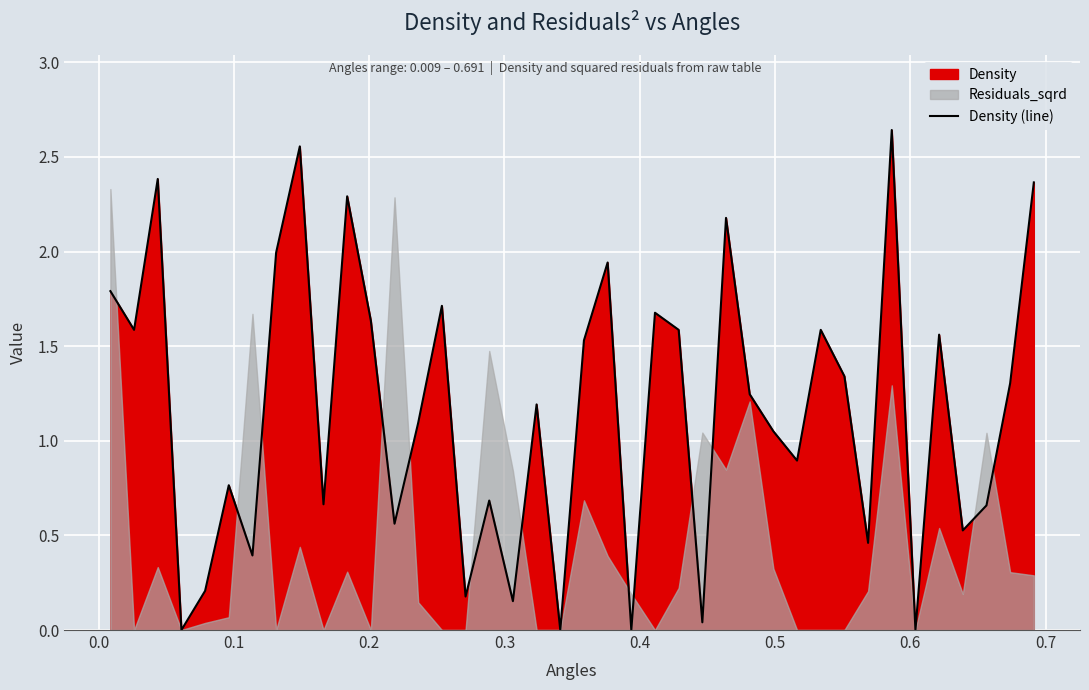

What is the difference between the maximum and minimum values?

2.6